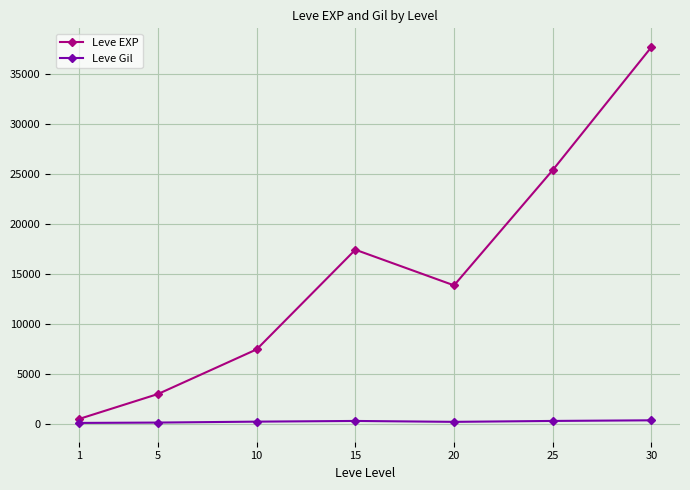

Which series changed the most between 20 and 30?

Leve EXP